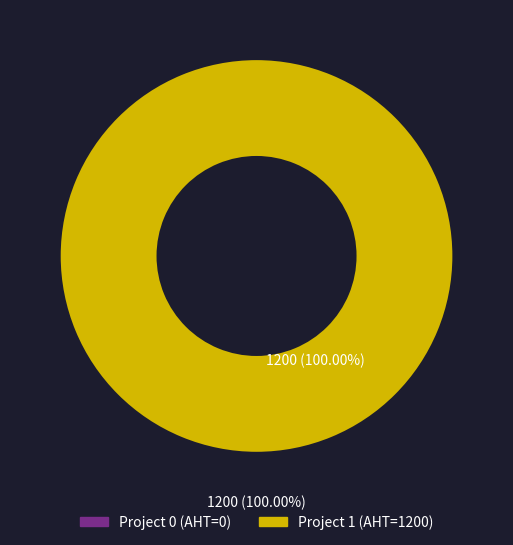

What is the change in value from 0 to 1?

+1200